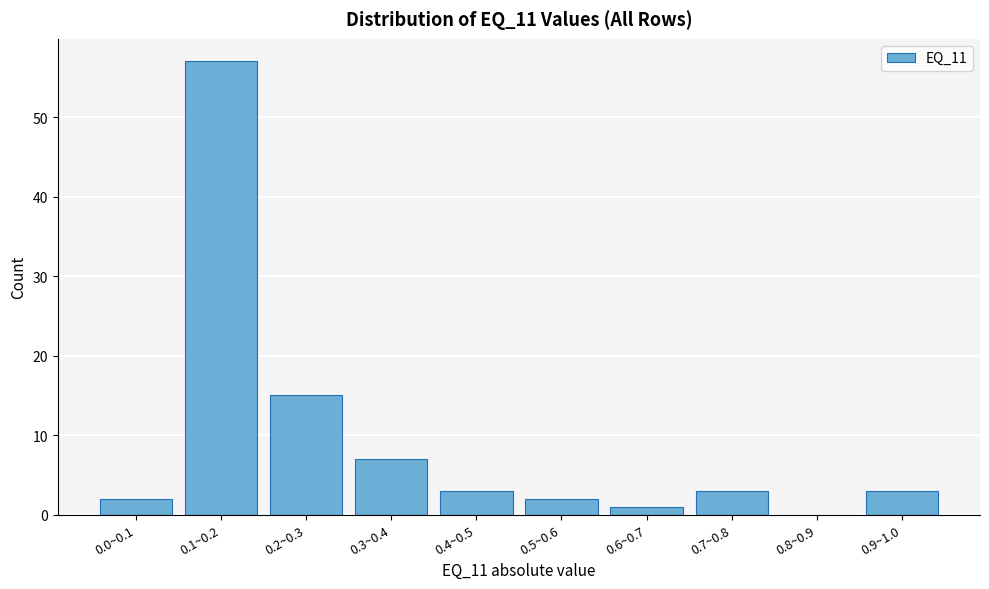

Reading left to right, extract all data points from this chart.

0.0~0.1=2	0.1~0.2=57	0.2~0.3=15	0.3~0.4=7	0.4~0.5=3	0.5~0.6=2	0.6~0.7=1	0.7~0.8=3	0.8~0.9=0	0.9~1.0=3